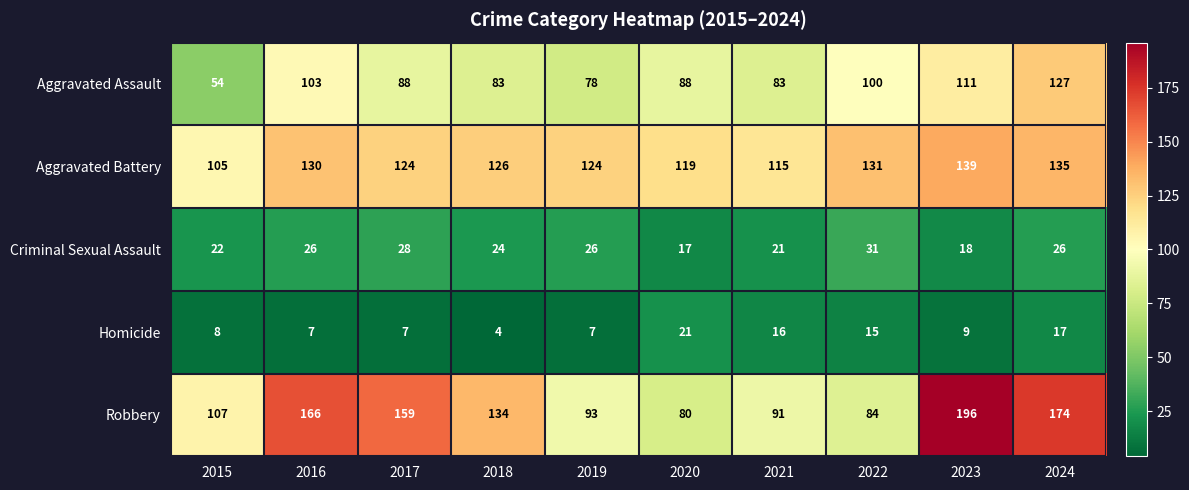

Where is Criminal Sexual Assault nearest to the value 24?

2018